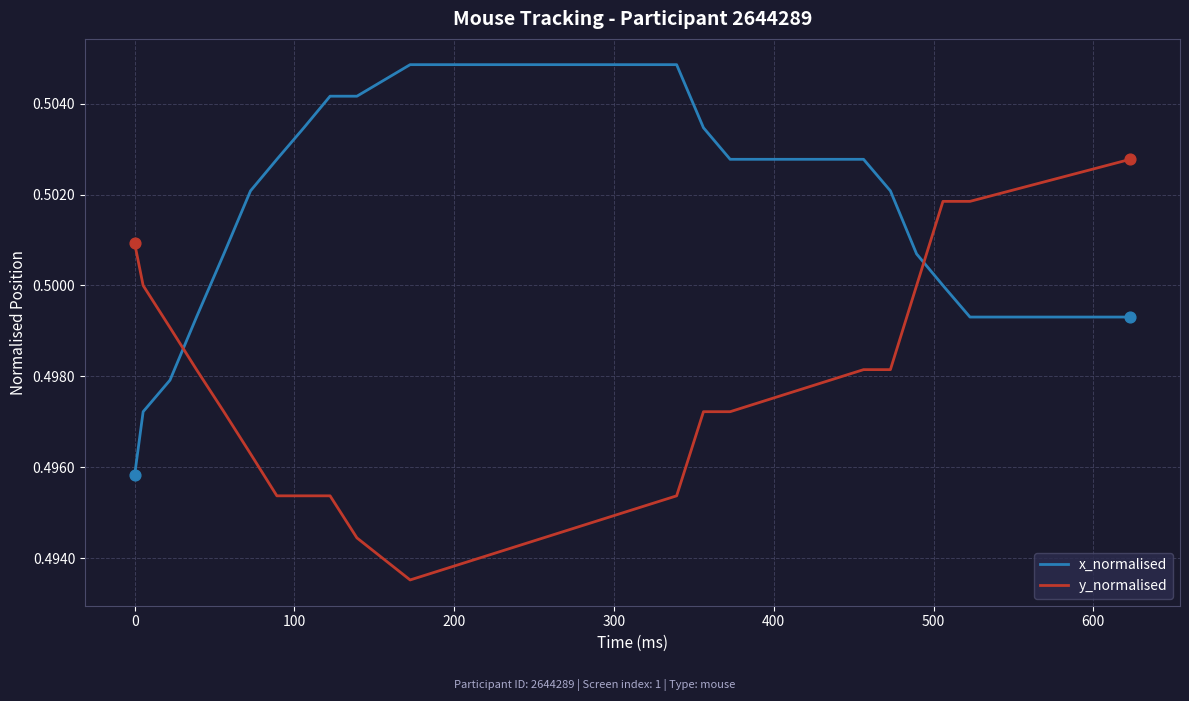

Which series has the largest total across all categories?

x_normalised